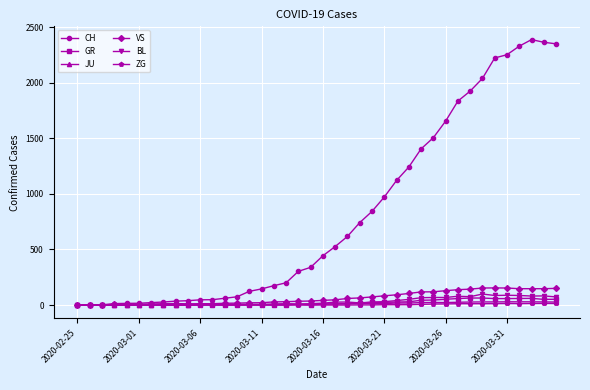

Which series has the largest total across all categories?

CH